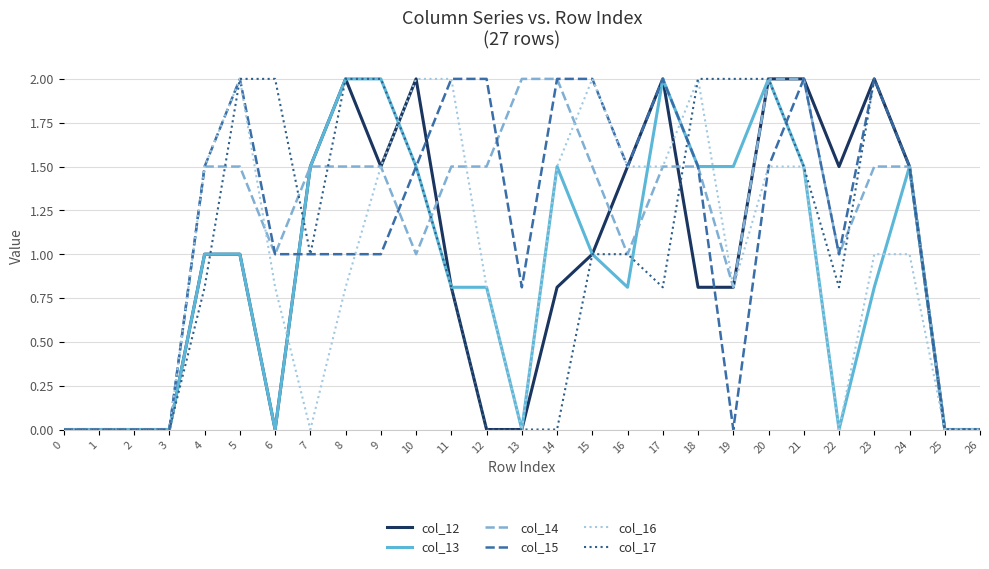

What is the greatest value displayed?

2.0